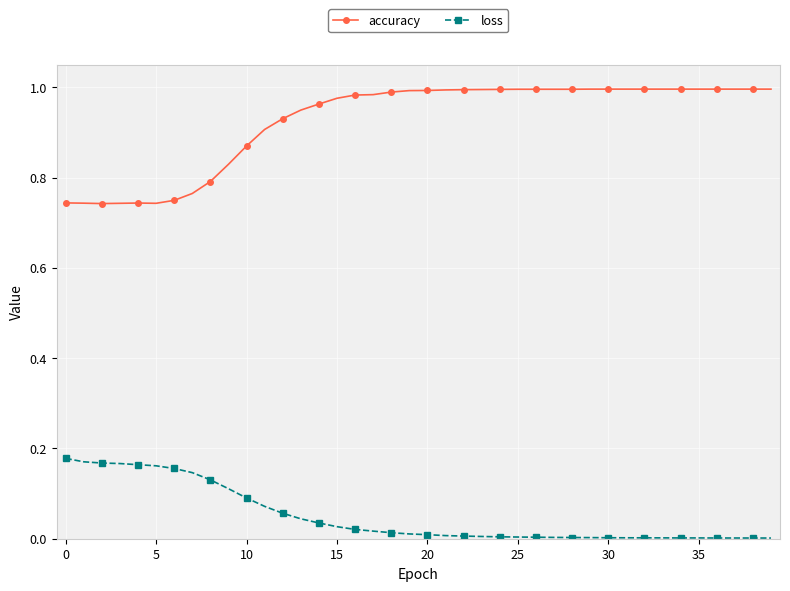

What is the sum of all loss values?

2.0